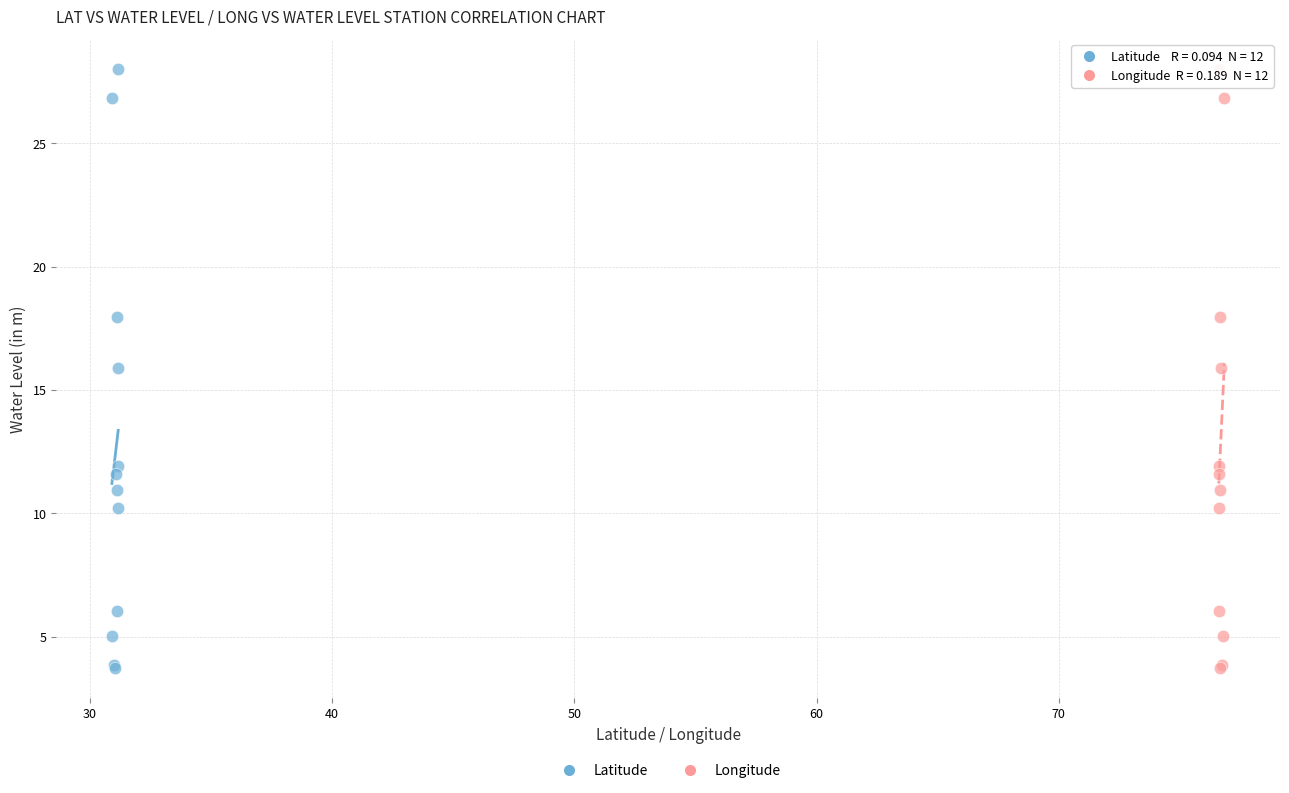

What are all the series names shown in the legend?

Latitude, Longitude